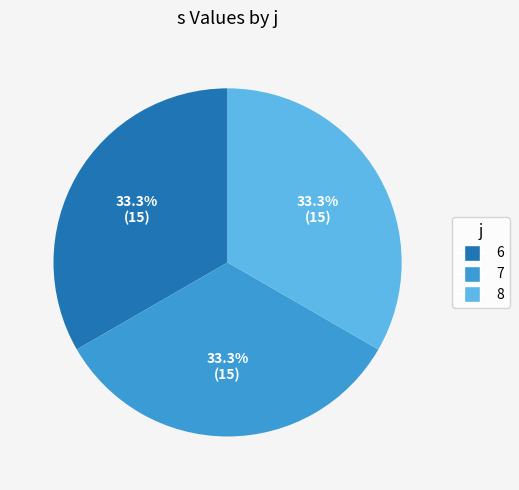

Count the number of slices in the pie.

3